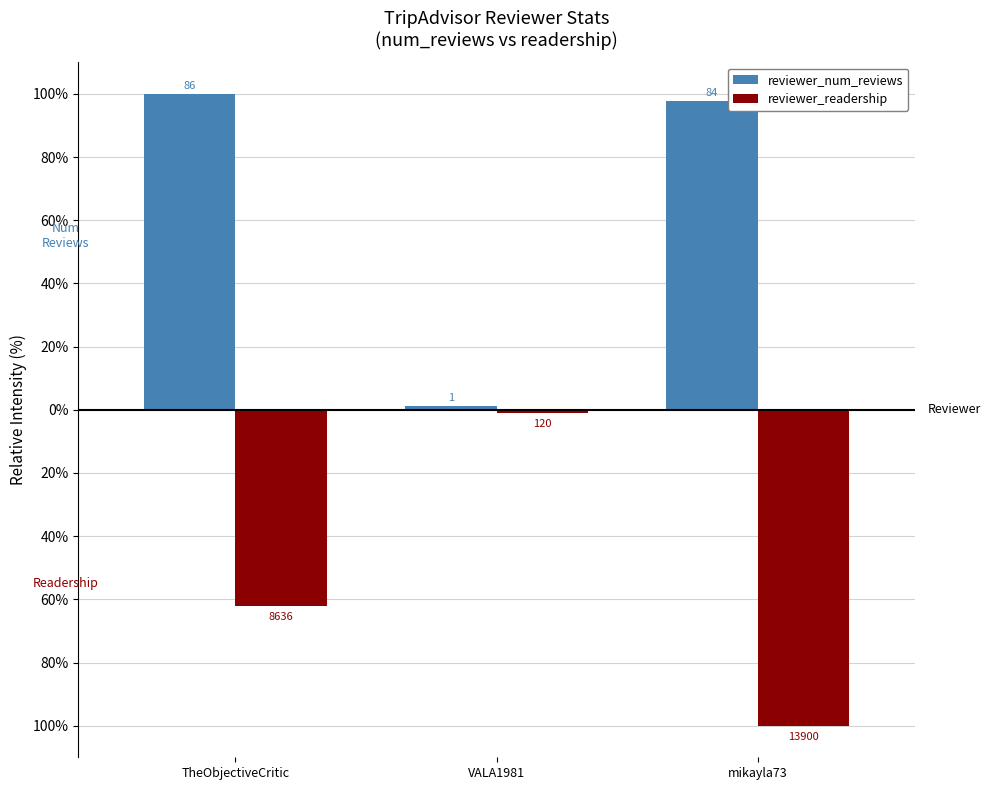

What are all the series names shown in the legend?

reviewer_num_reviews, reviewer_readership